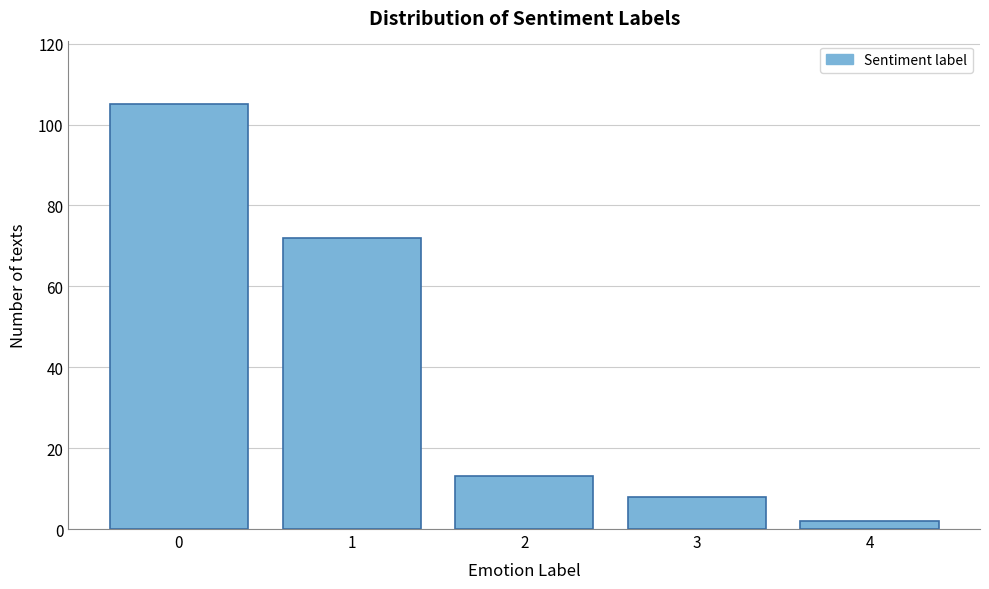

Reading left to right, extract all data points from this chart.

0=105	1=72	2=13	3=8	4=2